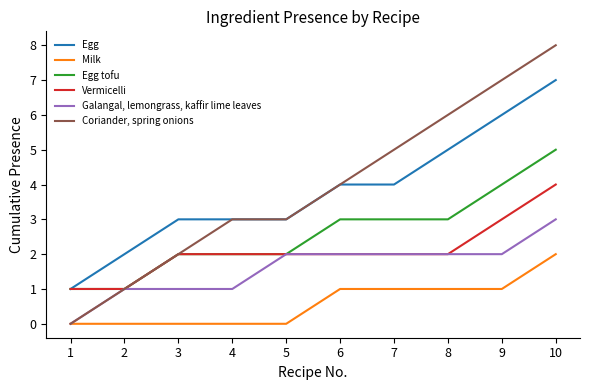

What is the total value across all series at 5?

12